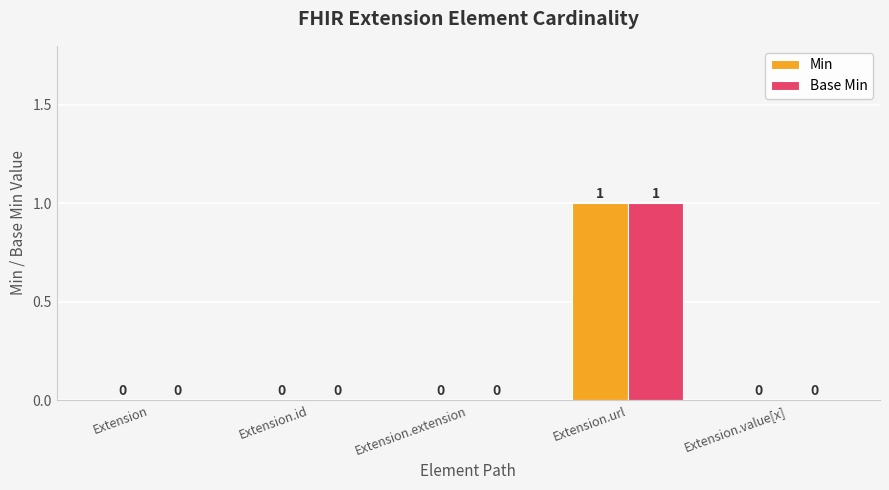

At which label does Min reach its peak?

Extension.url